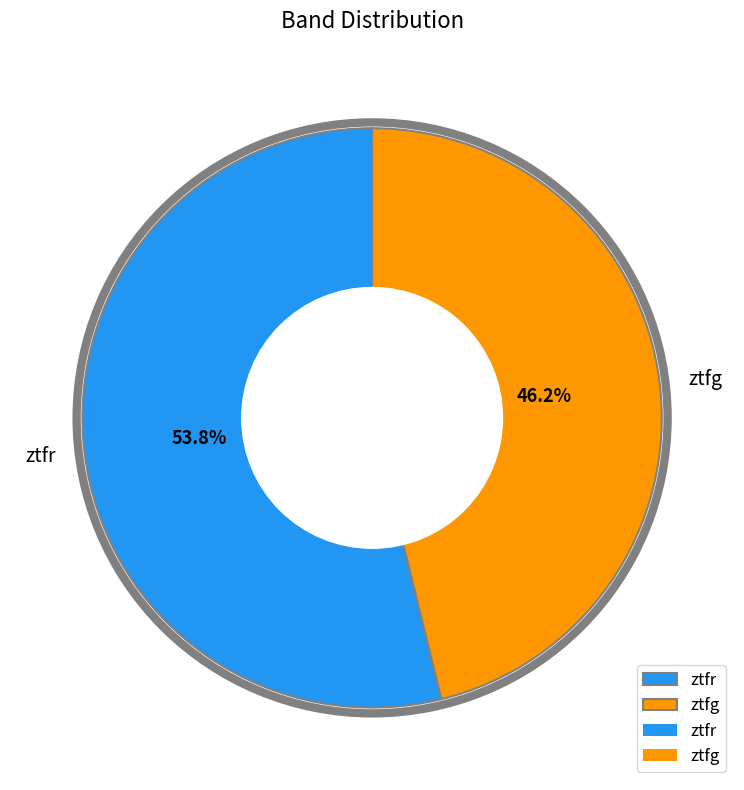

To the nearest percent, what portion does ztfr represent?

54%